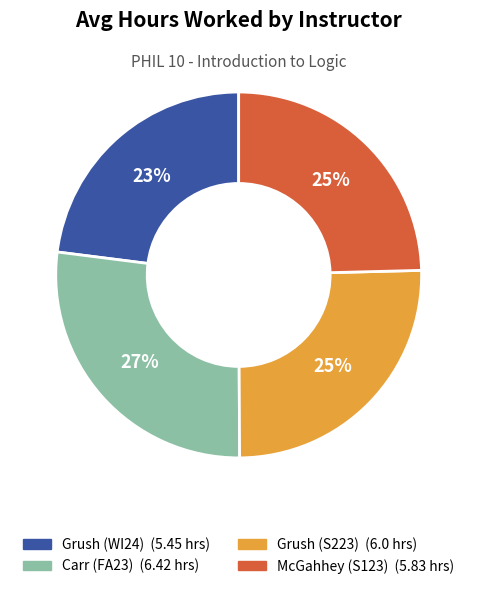

Does any single category account for the majority?

No